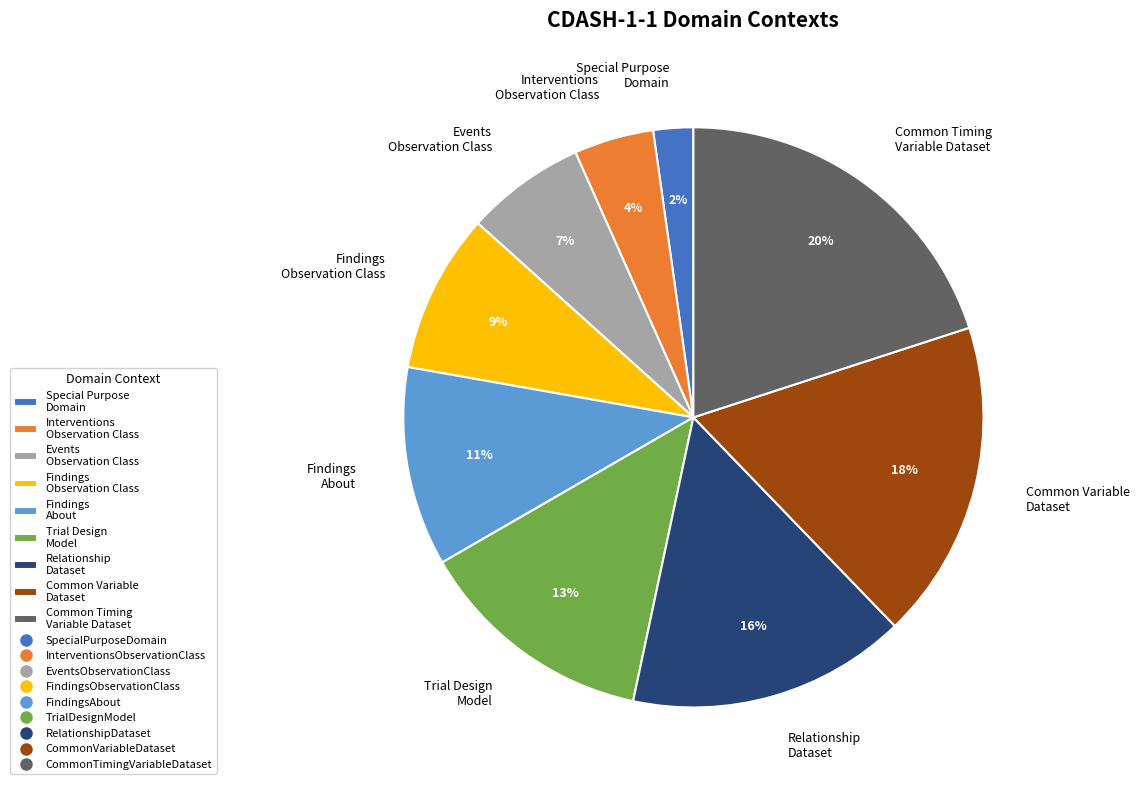

Rank the categories by value from highest to lowest.

Common Timing Variable Dataset, Common Variable Dataset, Relationship Dataset, Trial Design Model, Findings About, Findings Observation Class, Events Observation Class, Interventions Observation Class, Special Purpose Domain